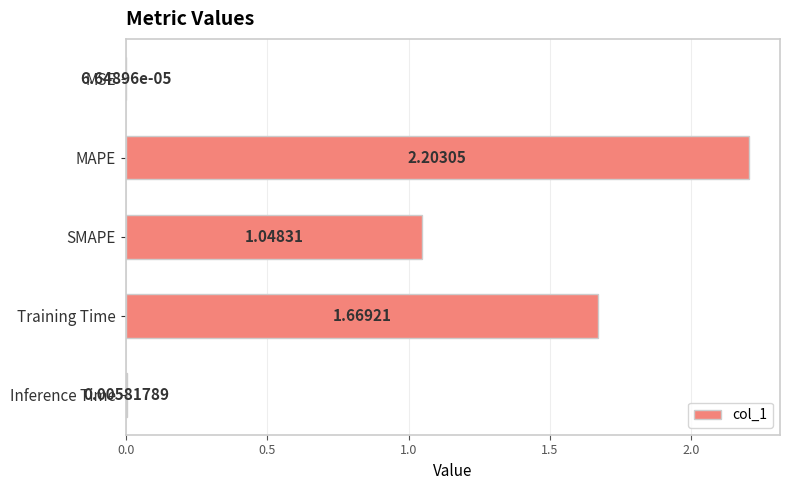

What is the sum of all values?

4.9